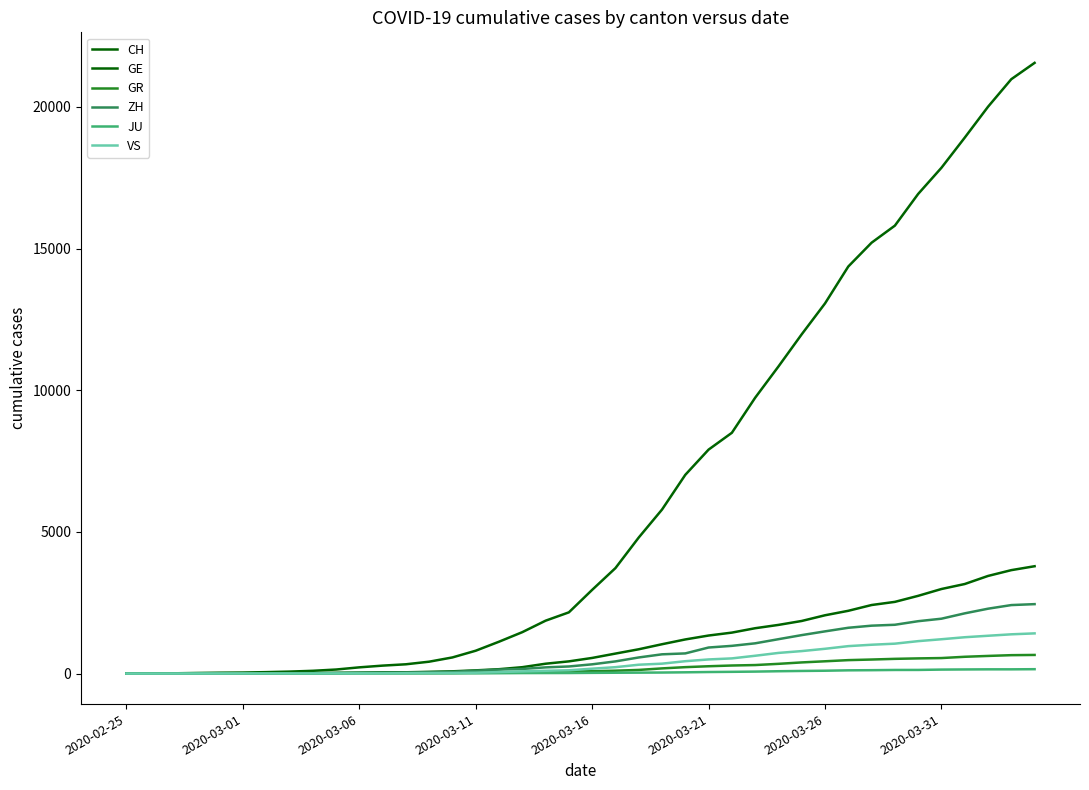

How many distinct data groups are displayed?

6